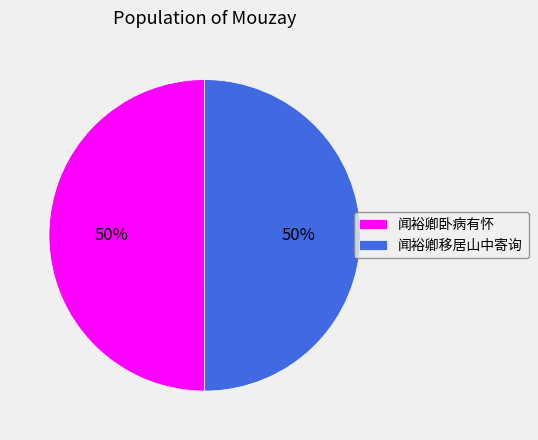

Is the sum of 闻裕卿移居山中寄询 and 闻裕卿卧病有怀 greater than half?

Yes